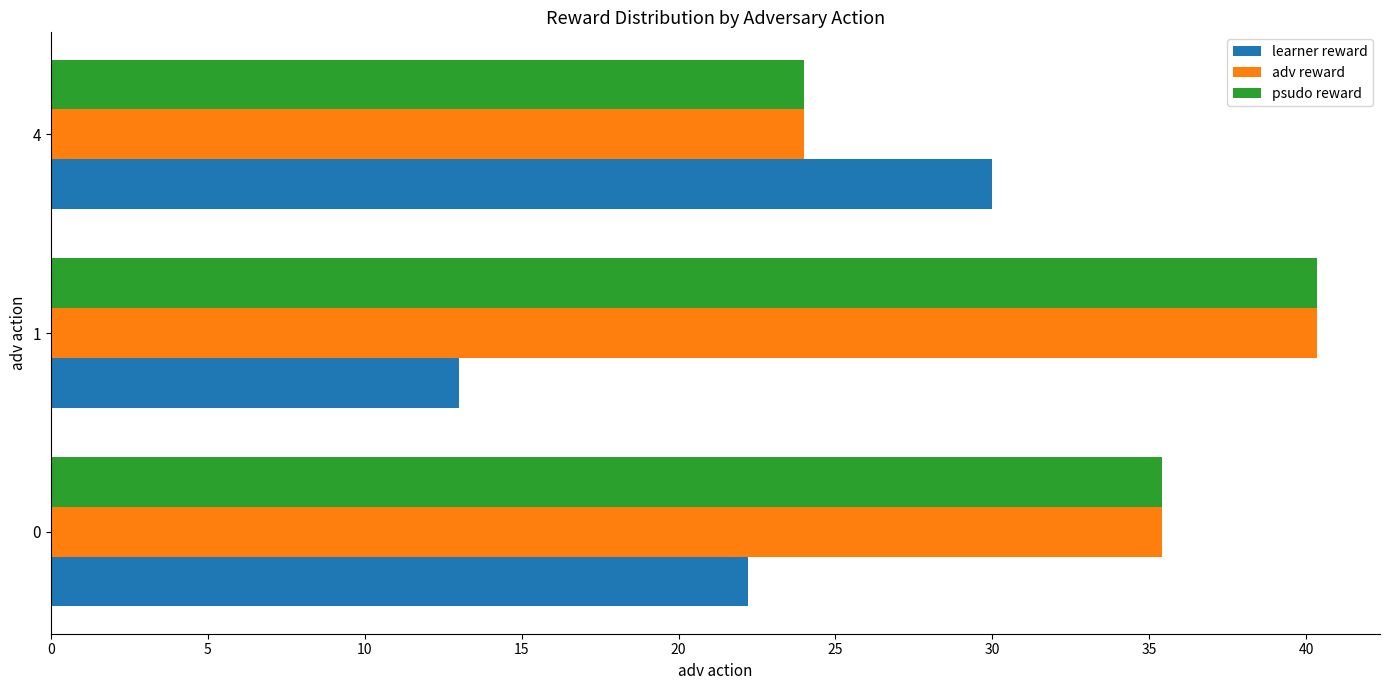

At how many categories does at least one series exceed 20?

3